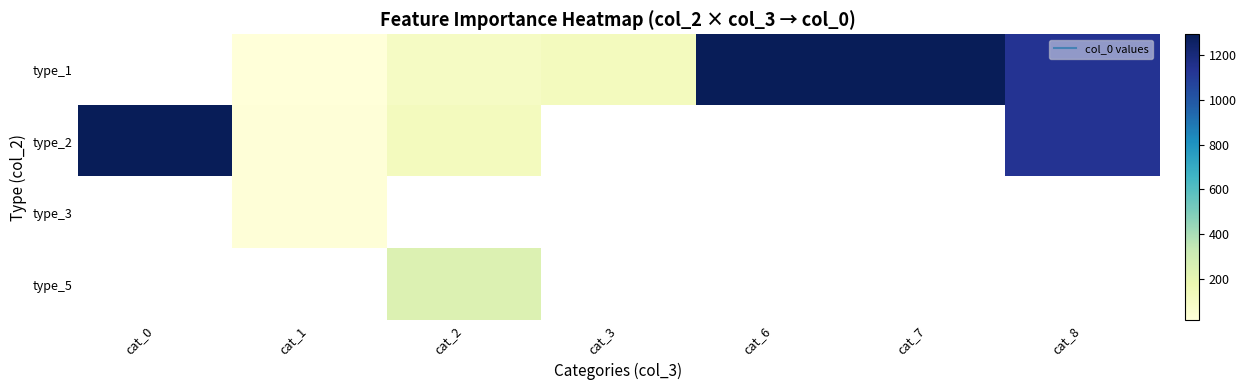

How many distinct data groups are displayed?

4